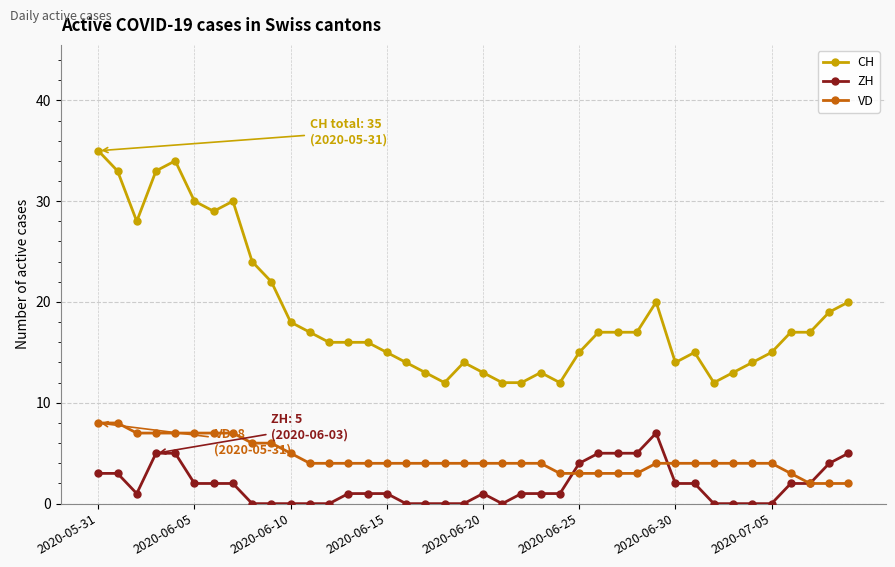

Which series has the largest total across all categories?

CH